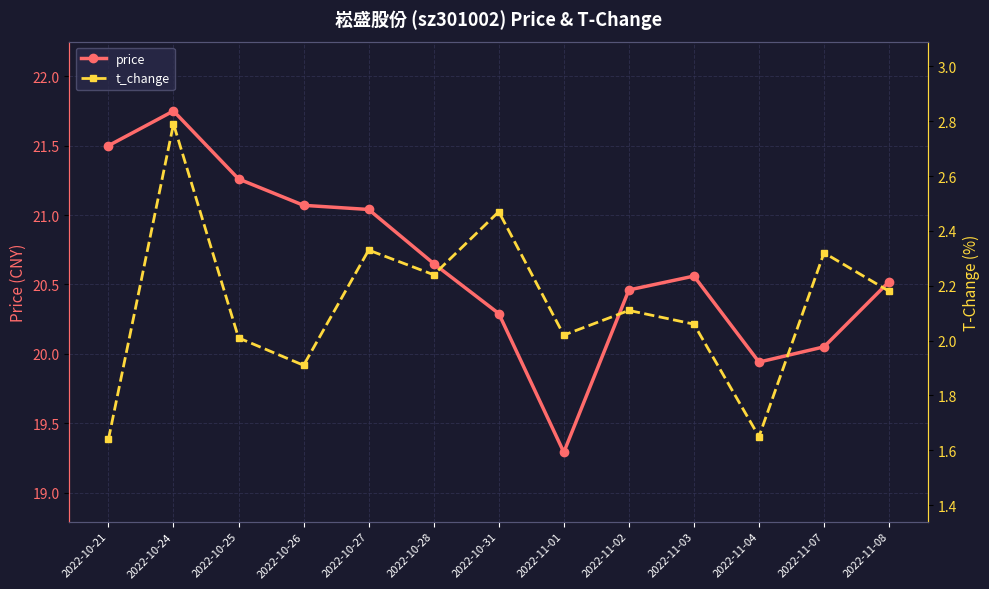

Count the number of categories in the chart.

13